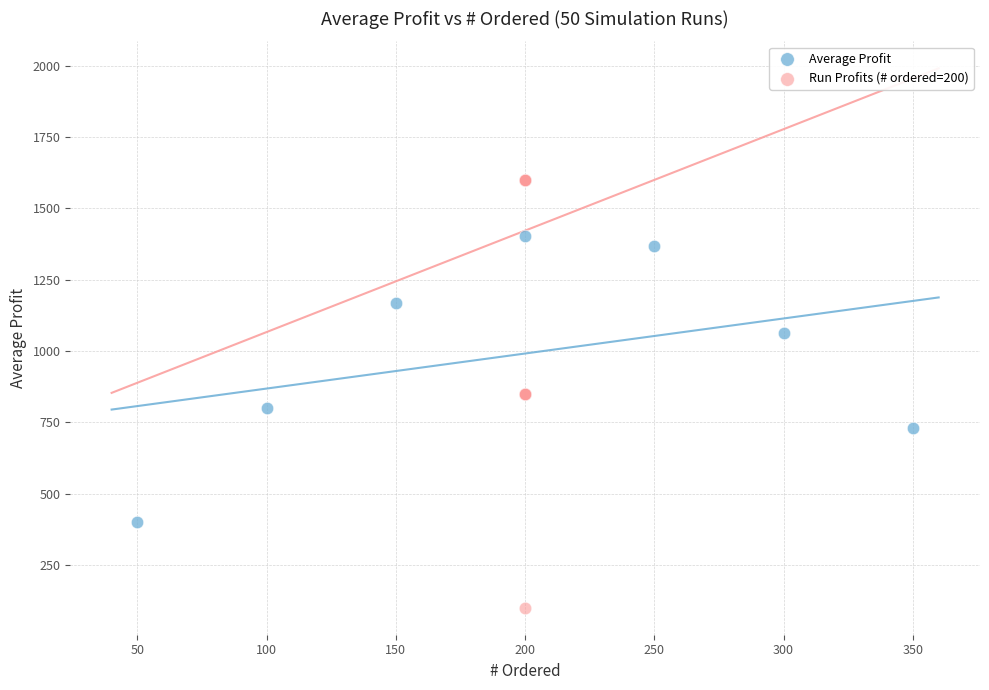

Which series has the widest spread of Y values?

Run Profits (# ordered=200)